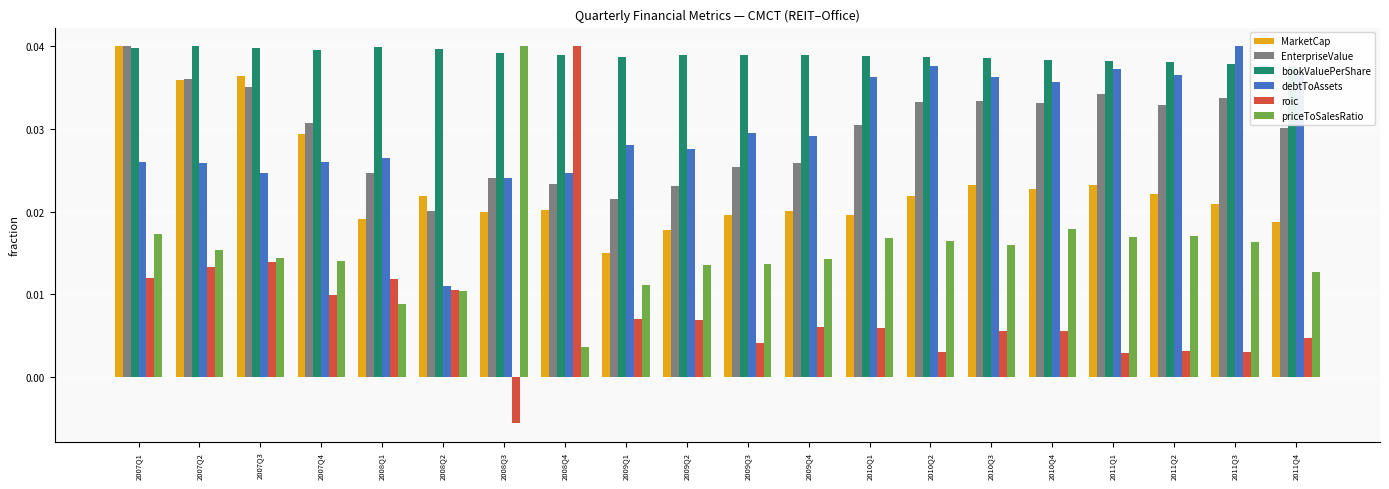

At 2007Q4, list the series in order from largest to smallest.

bookValuePerShare, EnterpriseValue, MarketCap, debtToAssets, priceToSalesRatio, roic